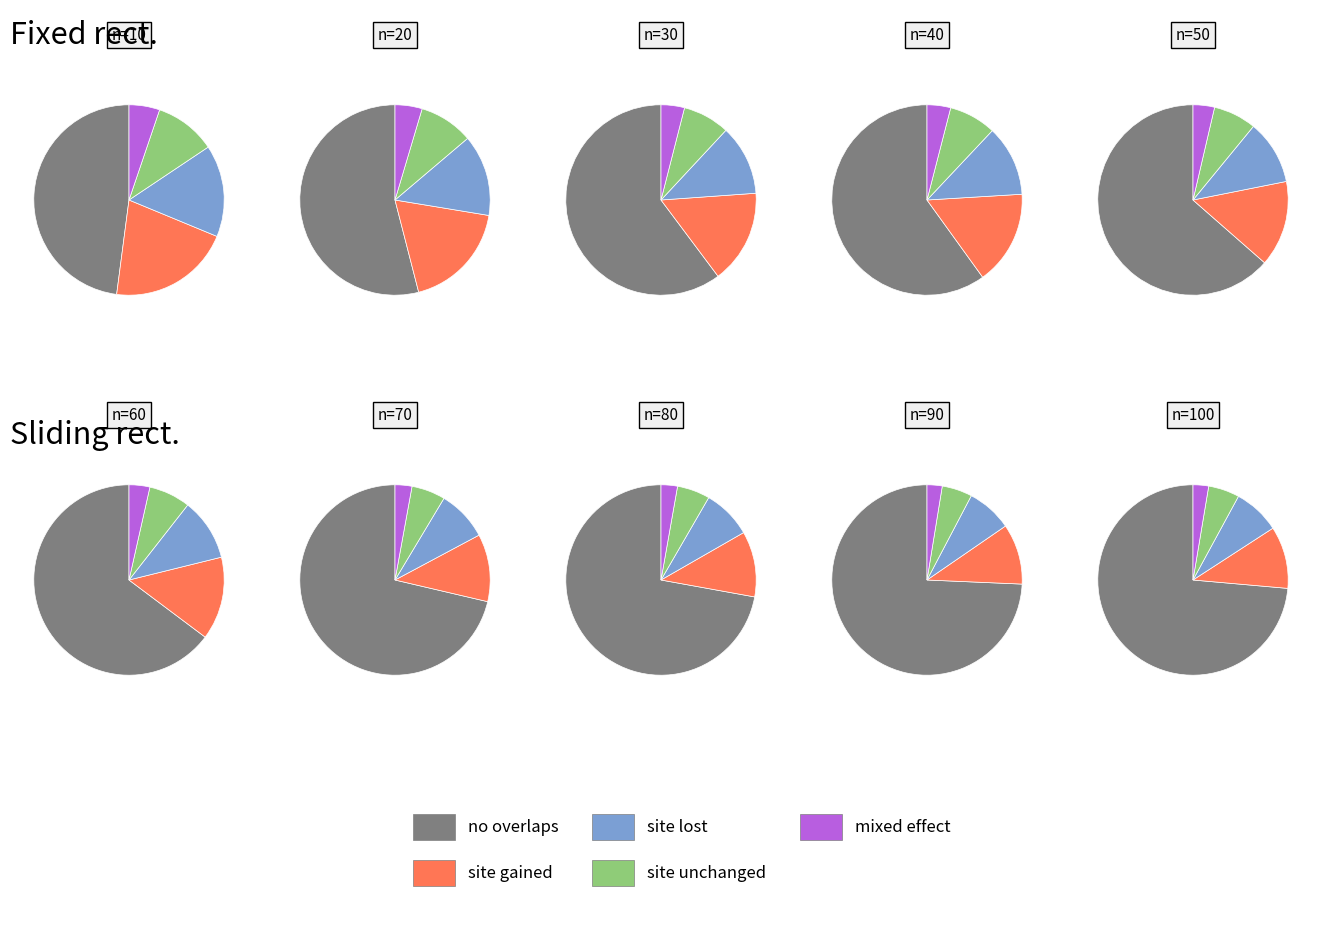

What is the spread (max minus min) of values at 90?

0.6